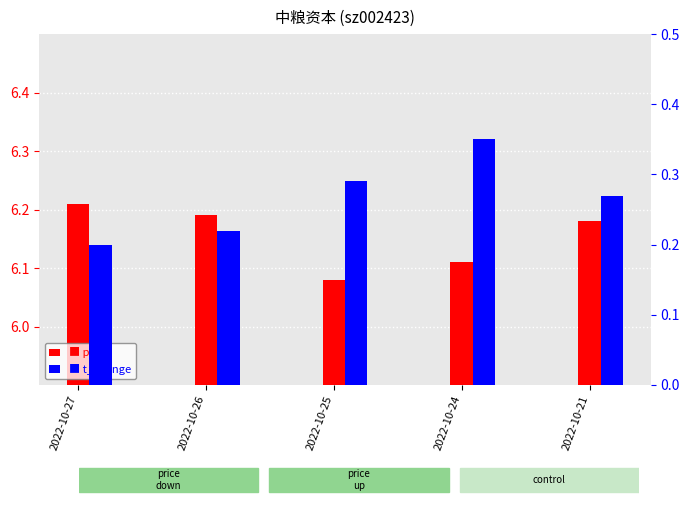

Reading right to left, list all the values displayed in this chart.

price: 2022-10-21=6.2	2022-10-24=6.1	2022-10-25=6.1	2022-10-26=6.2	2022-10-27=6.2
t_change: 2022-10-21=0.3	2022-10-24=0.3	2022-10-25=0.3	2022-10-26=0.2	2022-10-27=0.2